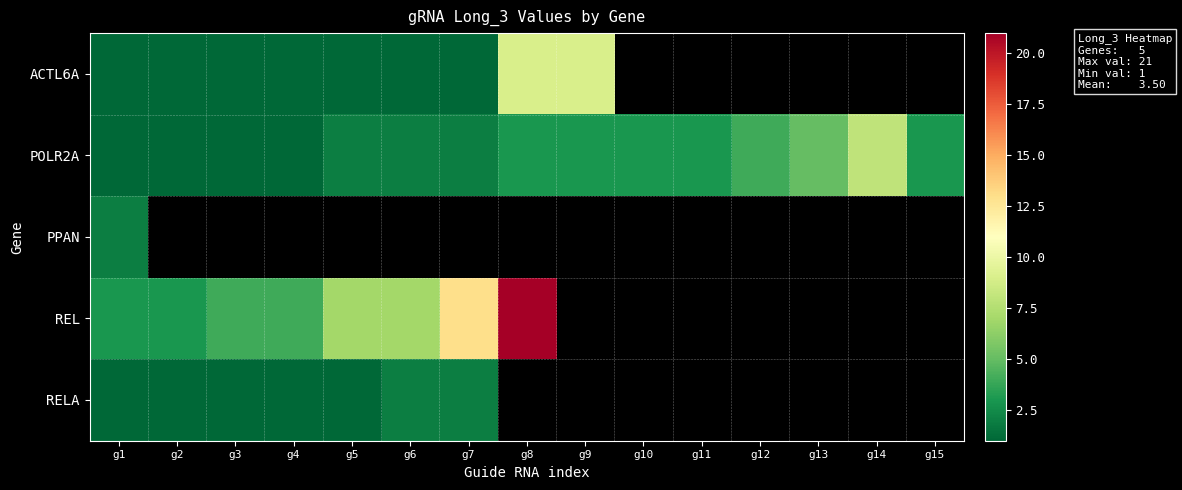

Which series changed the most between g11 and g13?

POLR2A